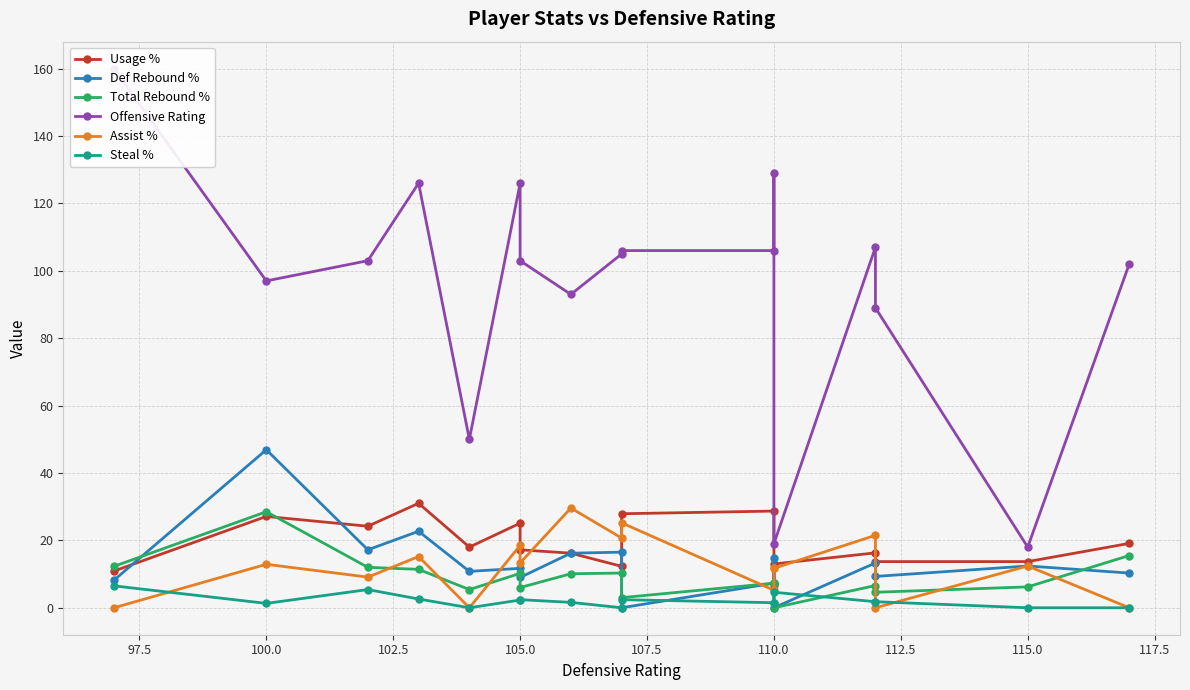

What is the approximate value of Assist % at 110.0?

11.9